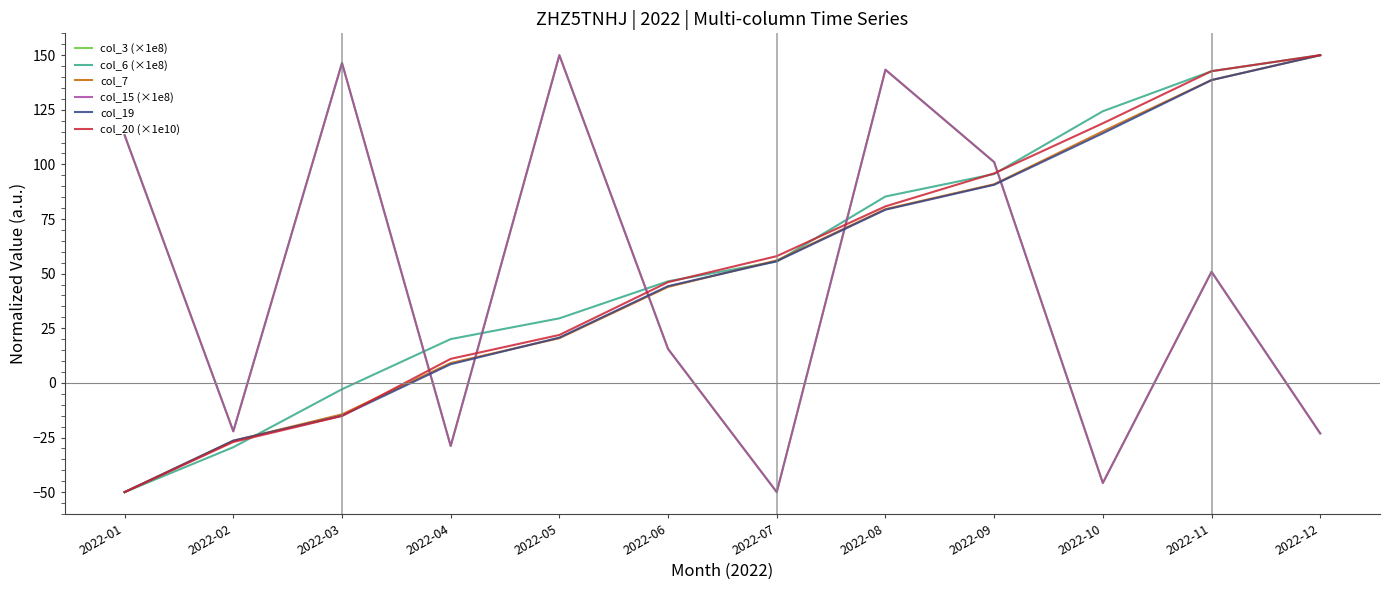

Reading left to right, what are all the values shown in this chart?

col_3 (×1e8): 113.4	-22.2	146.4	-28.9	150.0	15.5	-50.0	143.3	101.1	-45.8	50.9	-23.1
col_6 (×1e8): -50.0	-29.4	-2.9	20.0	29.6	46.5	55.6	85.3	95.6	124.3	142.7	150.0
col_7: -50.0	-26.5	-14.4	9.1	20.5	43.9	56.1	79.5	90.9	115.2	138.6	150.0
col_15 (×1e8): 113.4	-22.2	146.4	-28.9	150.0	15.5	-50.0	143.3	101.1	-45.8	50.9	-23.1
col_19: -50.0	-26.4	-15.0	8.6	20.7	44.3	55.7	79.3	90.7	114.3	138.6	150.0
col_20 (×1e10): -50.0	-27.0	-15.2	11.0	21.9	46.1	58.0	80.8	95.9	118.8	142.7	150.0